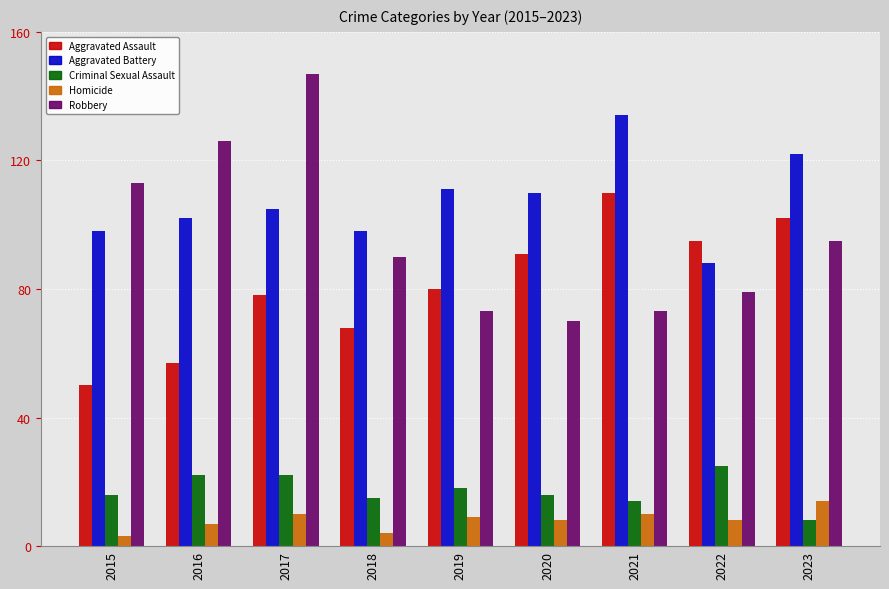

What is the average value of the Robbery series?

96